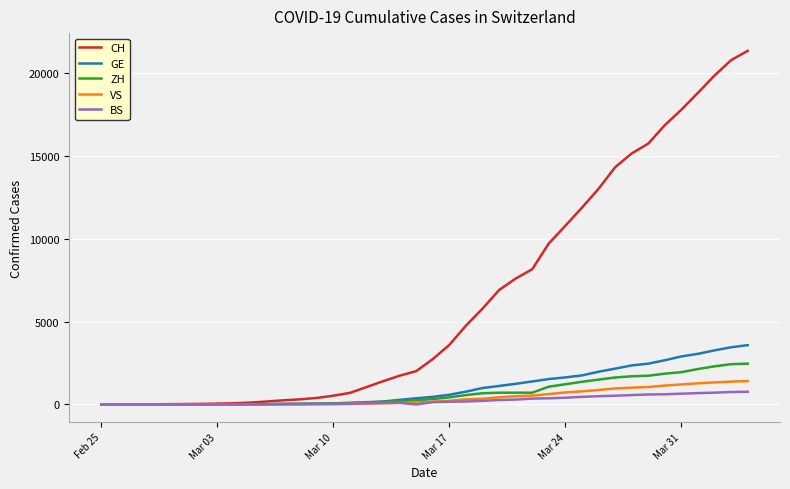

What is the greatest value displayed?

21366